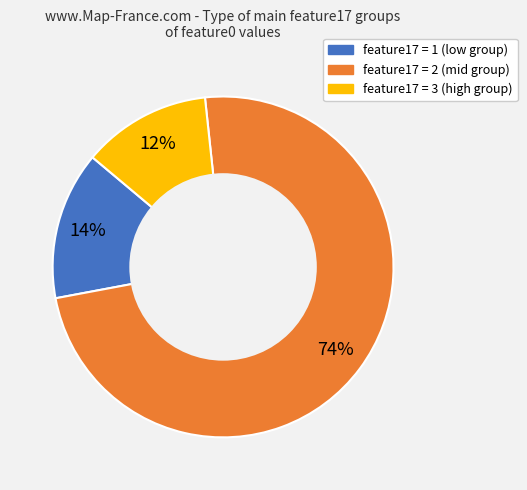

Is there any slice that represents more than half of the pie?

Yes